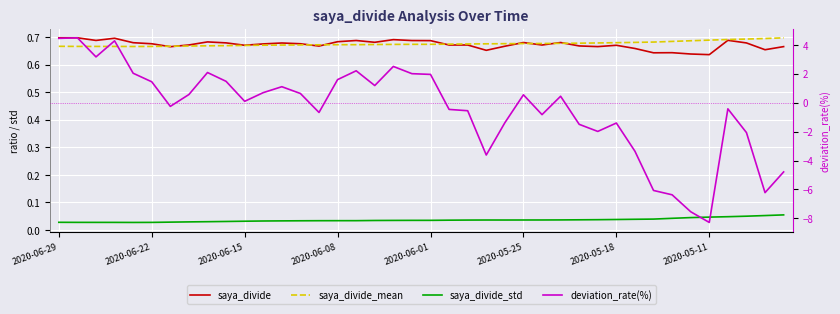

Does the chart display data point markers on the line(s)?

No